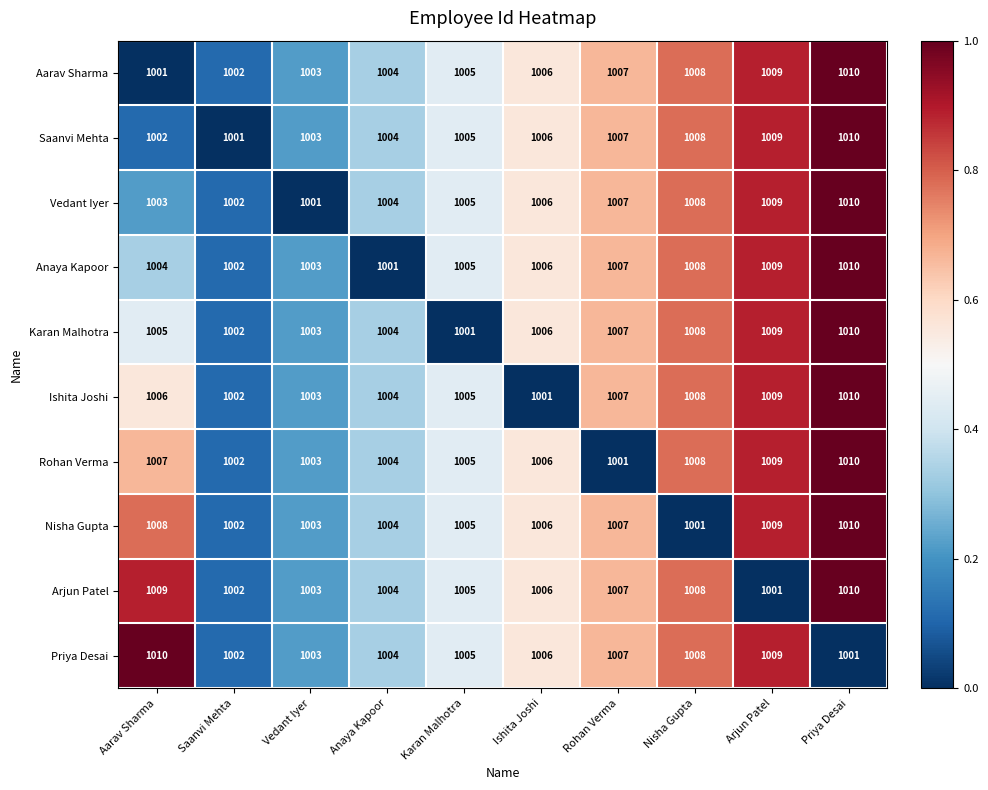

What is the sum of all Anaya Kapoor values?

10055